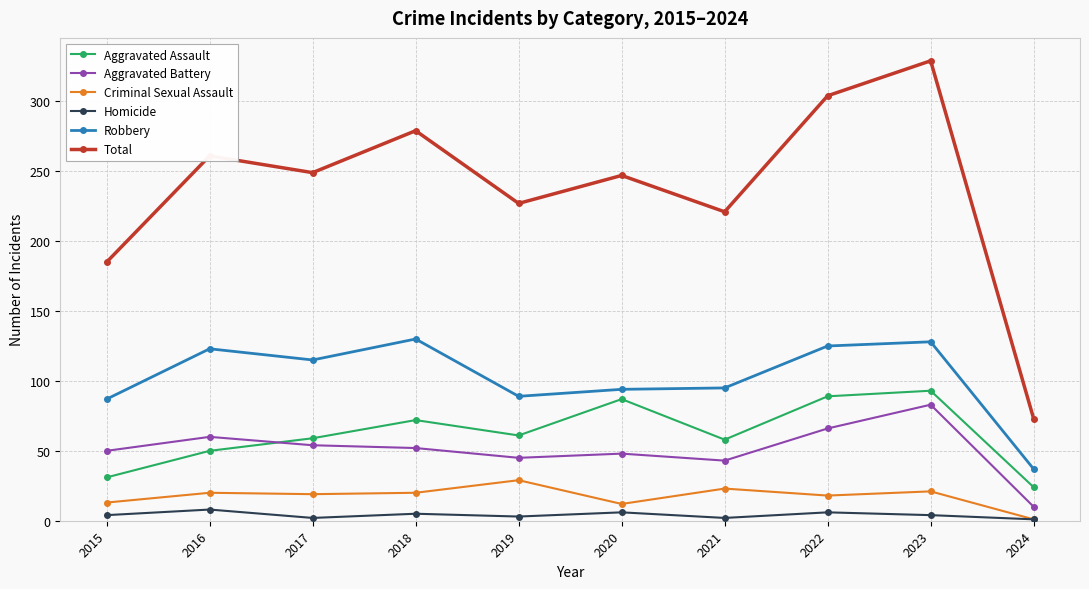

What is the greatest value displayed?

329